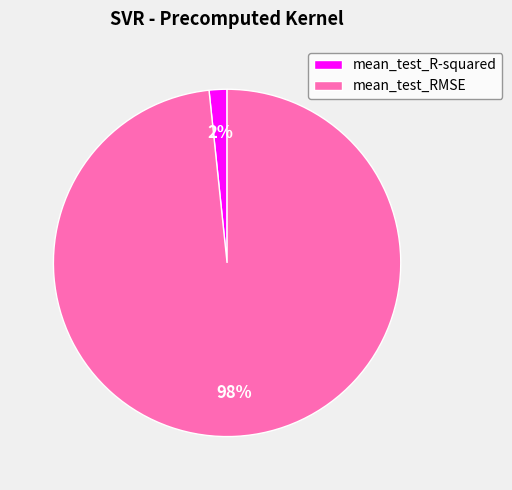

Rank the categories by value from highest to lowest.

mean_test_RMSE, mean_test_R-squared